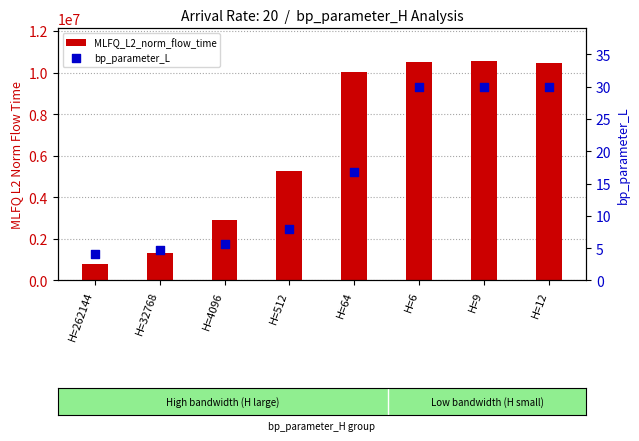

Is the value of MLFQ_L2_norm_flow_time at H=512 greater than the value of bp_parameter_L at H=9?

Yes